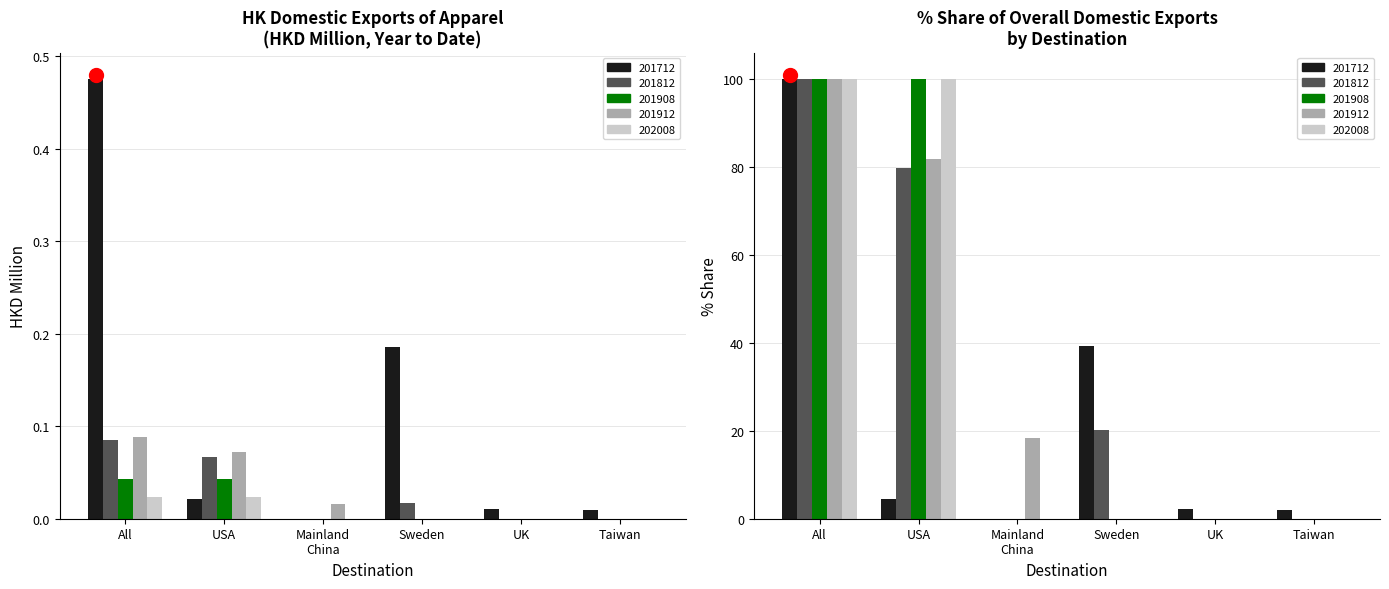

At how many categories does at least one series exceed 0?

6